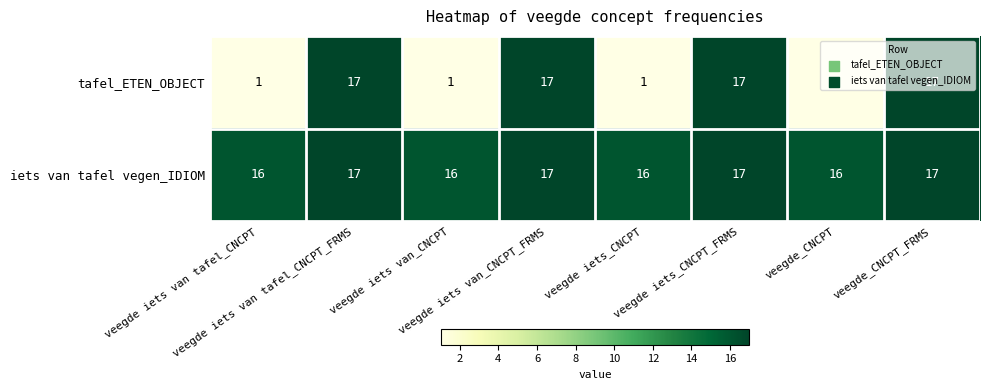

Count the tafel_ETEN_OBJECT values in the range 1 to 17.

8